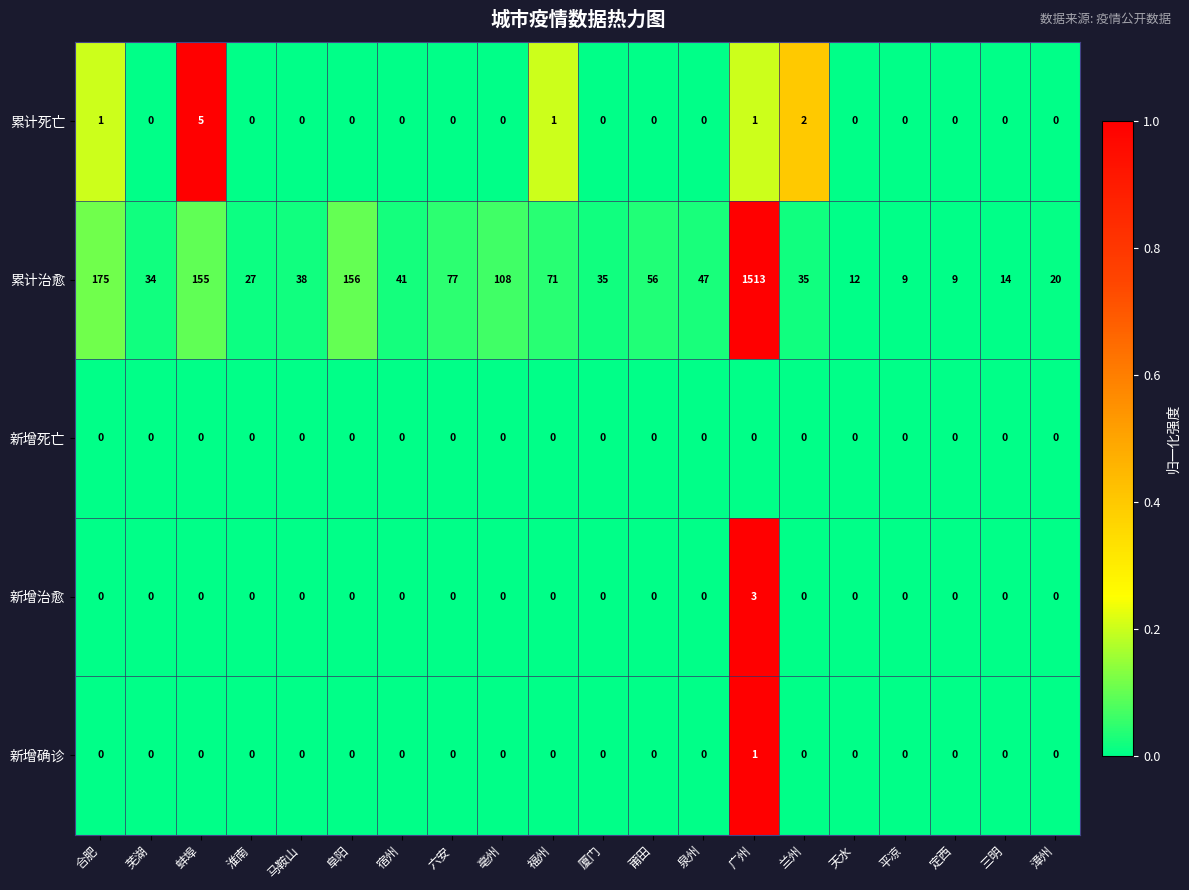

Rank the series by their maximum value, from highest to lowest.

累计治愈, 累计死亡, 新增治愈, 新增确诊, 新增死亡